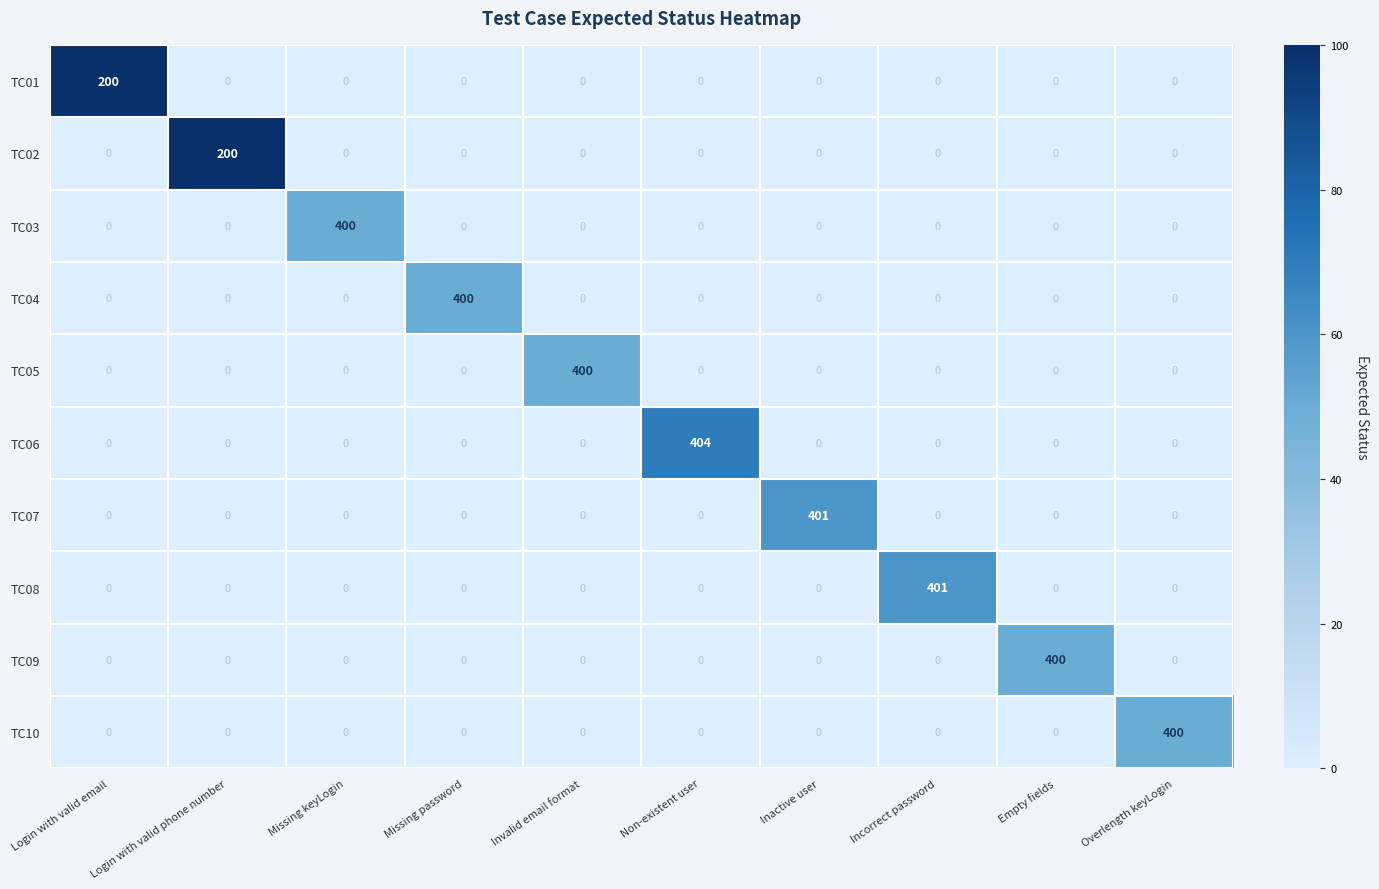

What is the average value of the TC05 series?

40